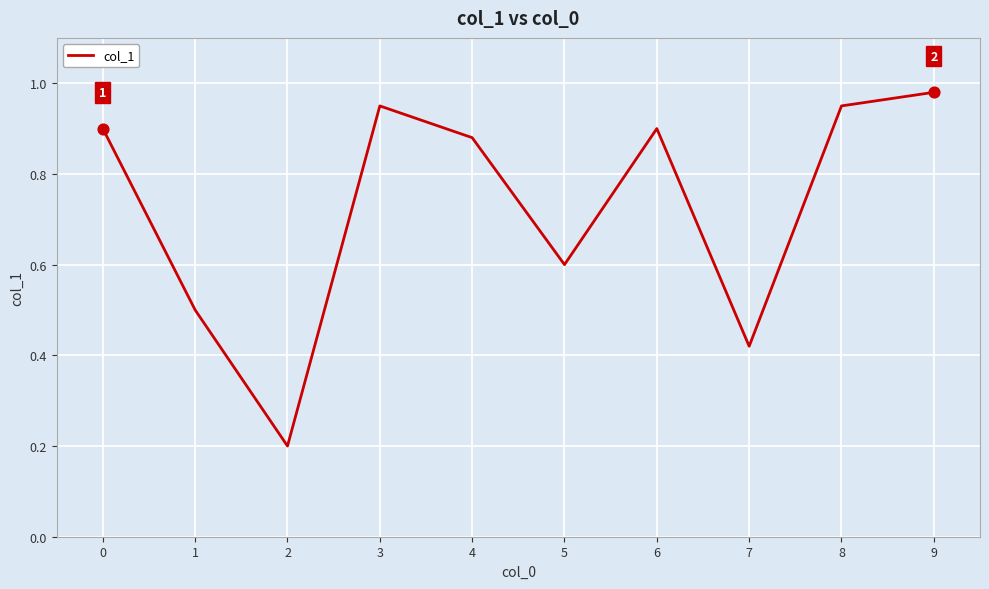

Which has a higher value, 3 or 4?

3